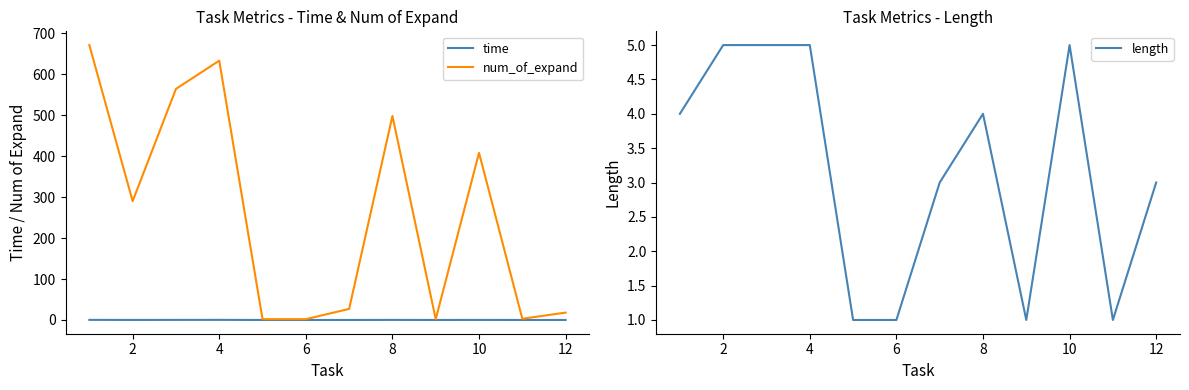

The value of length at 8 is 6. True or false?

False